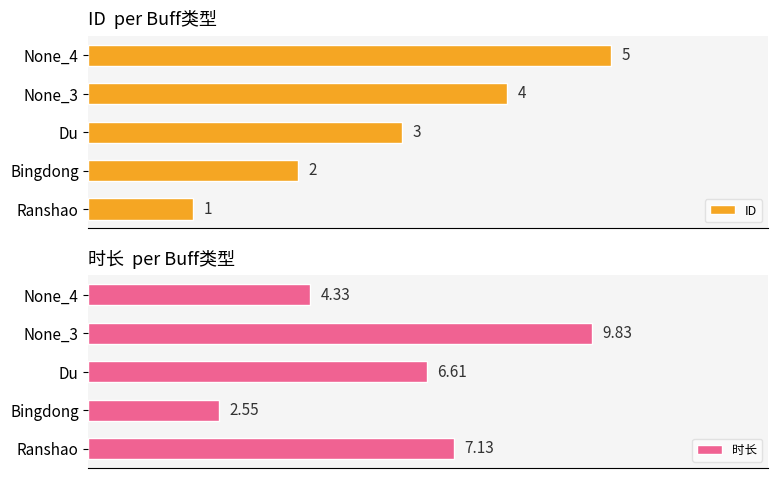

What is the lowest value of the 时长 series?

2.6